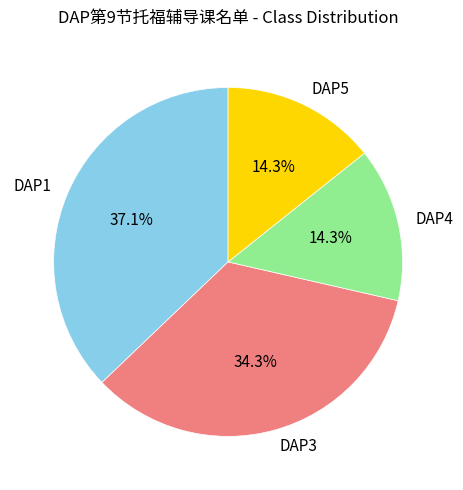

What percentage is the DAP1 slice, to the nearest percent?

37%